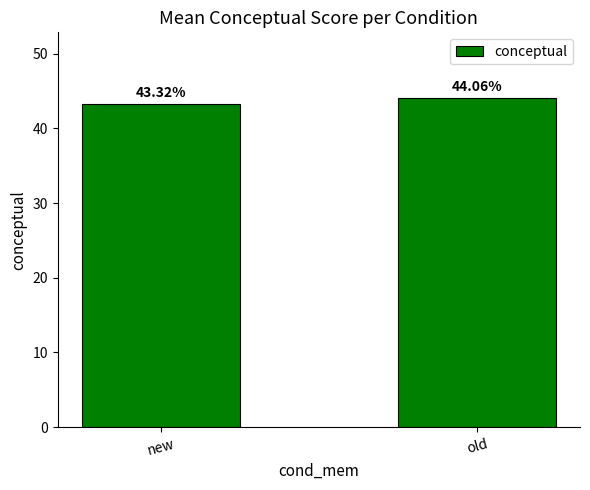

Reading left to right, list all the values displayed in this chart.

43.3	44.1